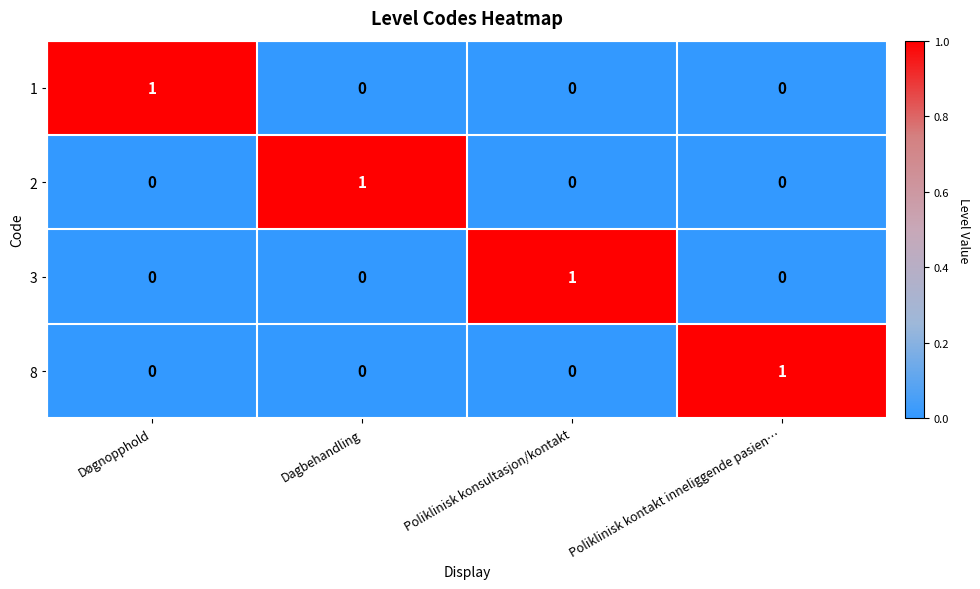

Is it true that 2 equals 0 at Dagbehandling?

False